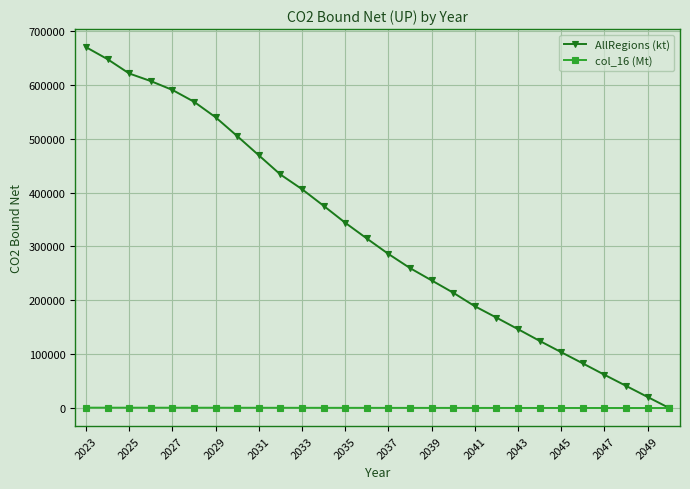

True or false: AllRegions (kt) has more than 2 points higher than both neighbors.

False